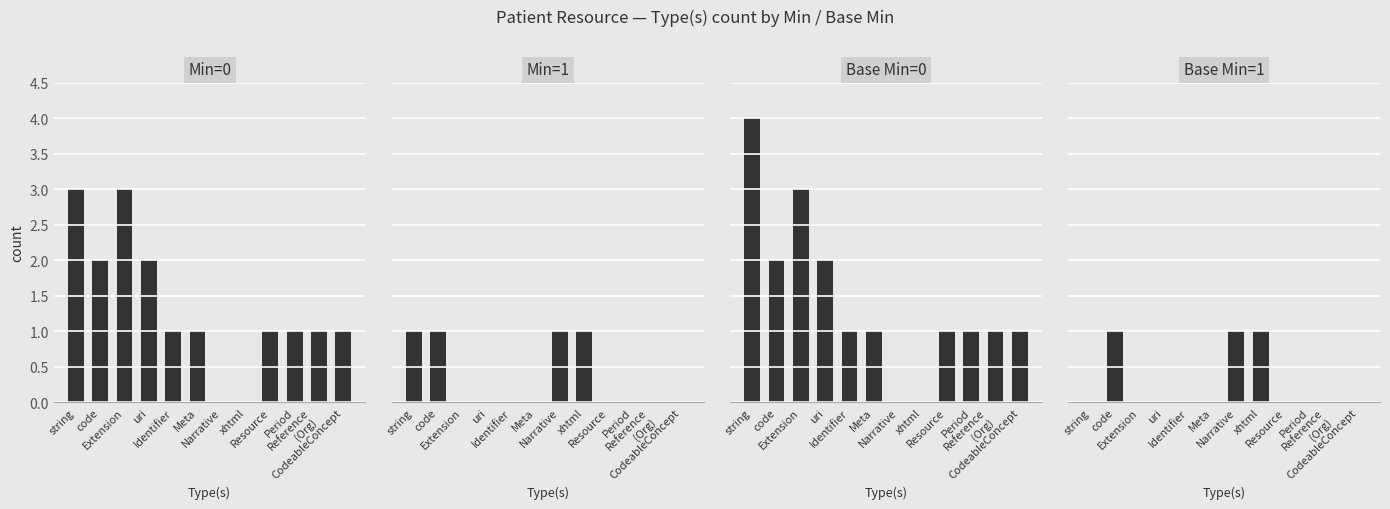

What is the label of the 5th bar from the right?

xhtml